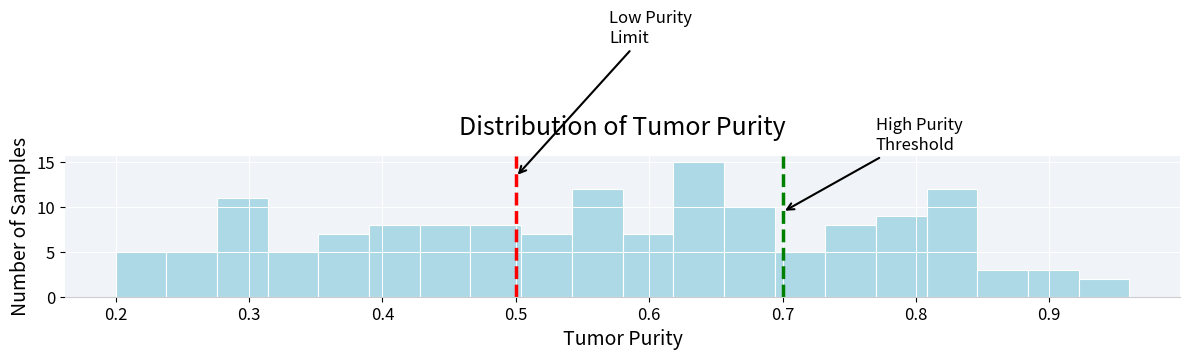

Around what value on the x-axis is the tallest bar? Give the approximate position of its centre, as read against the axis.

0.64